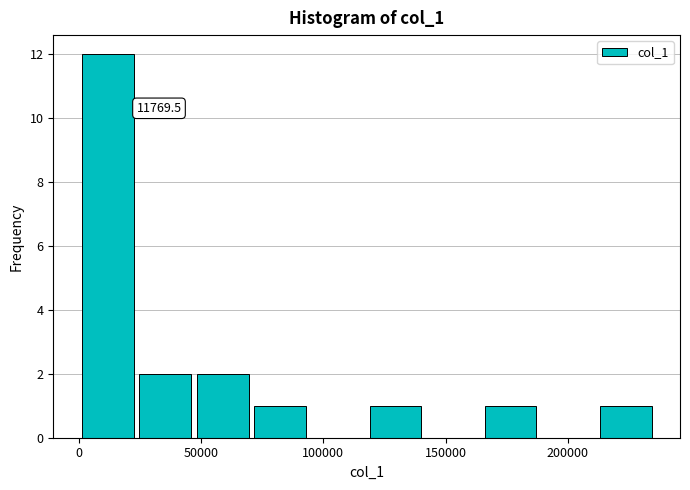

Which range on the x-axis has the tallest bar?

0 to 25000